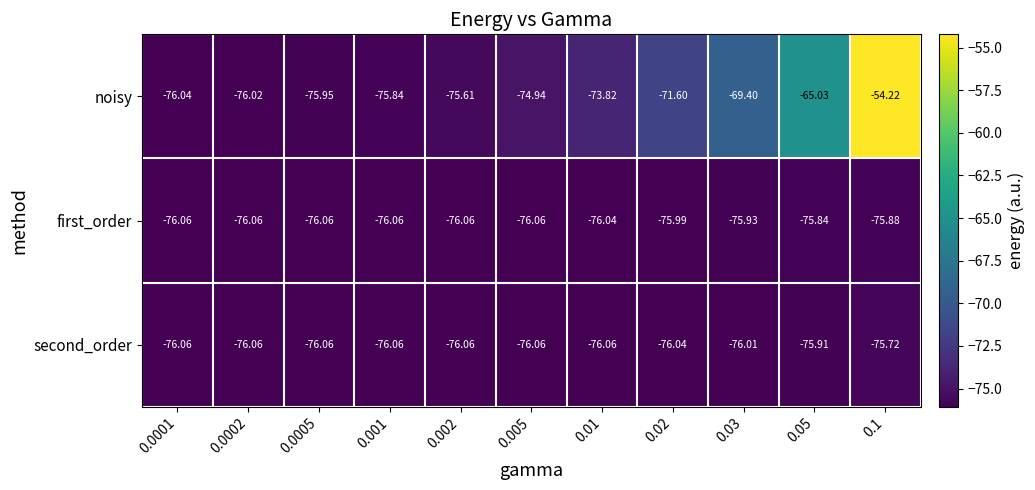

Count the number of data series in this chart.

3